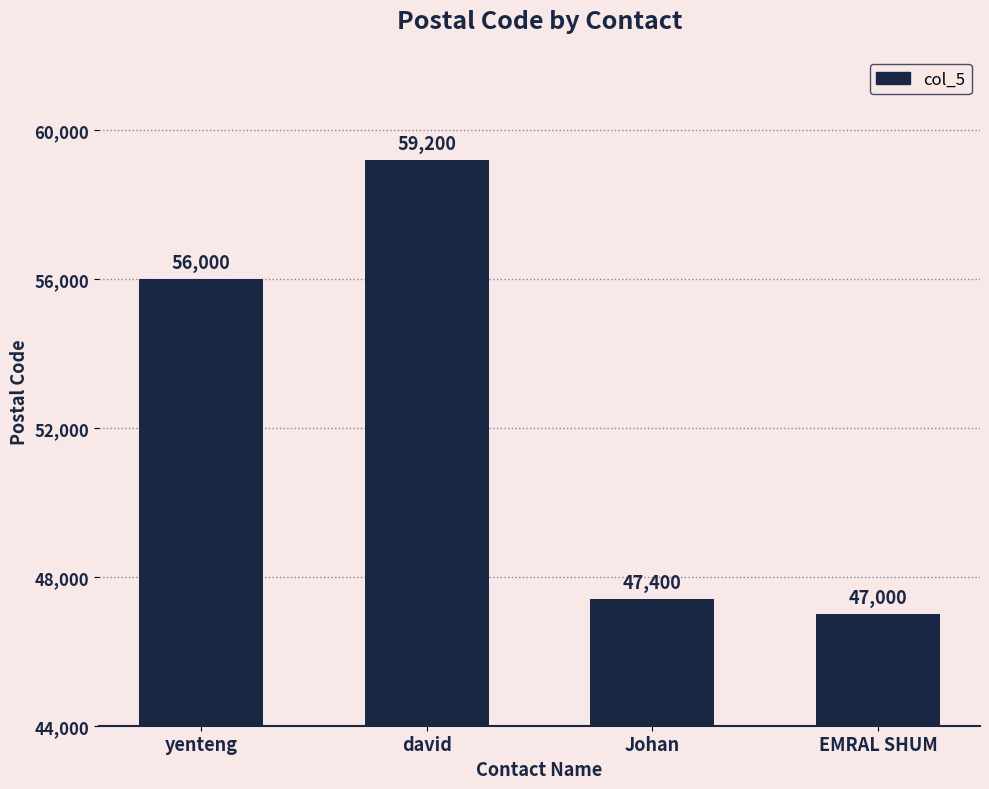

Rank the categories by value from highest to lowest.

david, yenteng, Johan, EMRAL SHUM